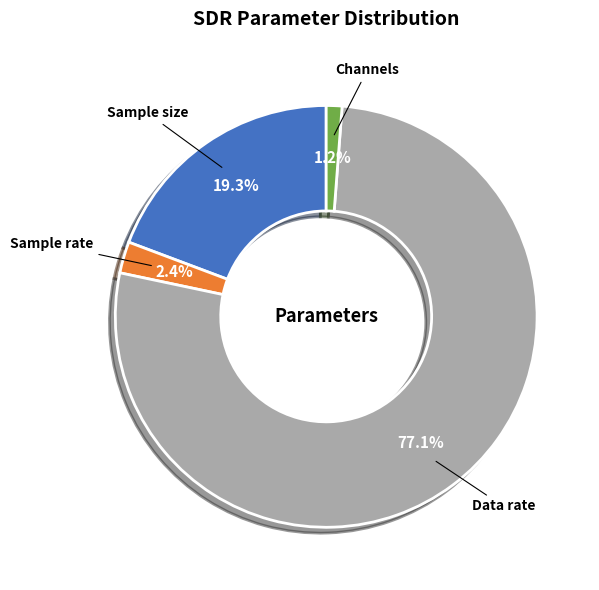

What portion of the pie excludes Sample size?

80.7%